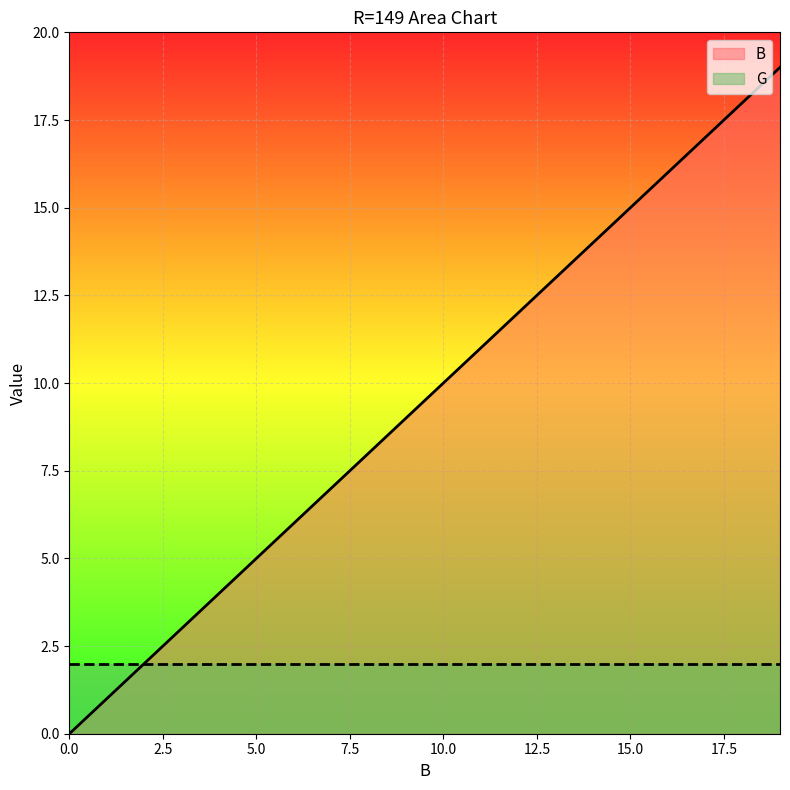

What is the maximum value shown in the chart?

19